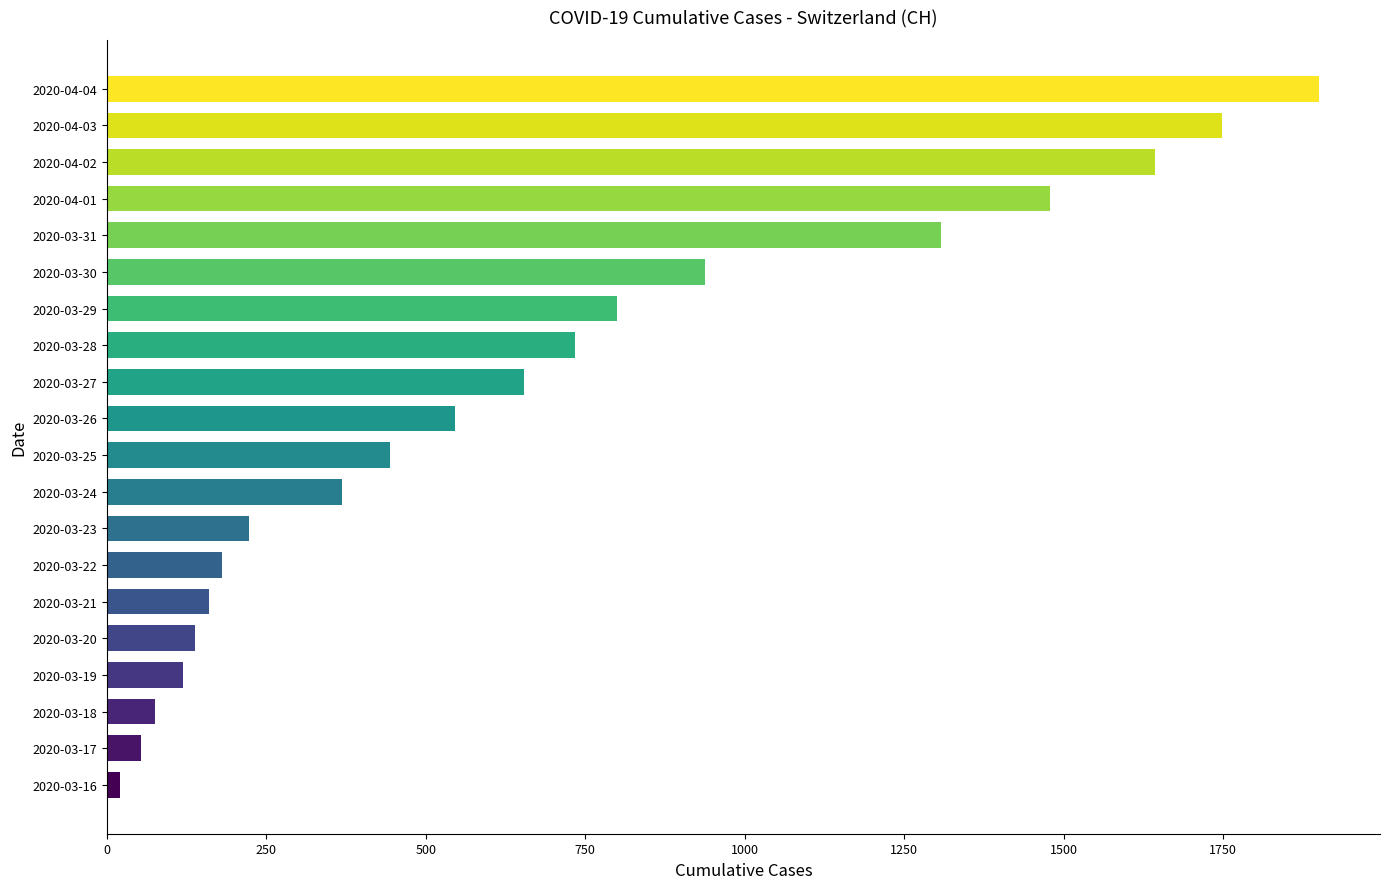

What is the minimum value shown in the chart?

21